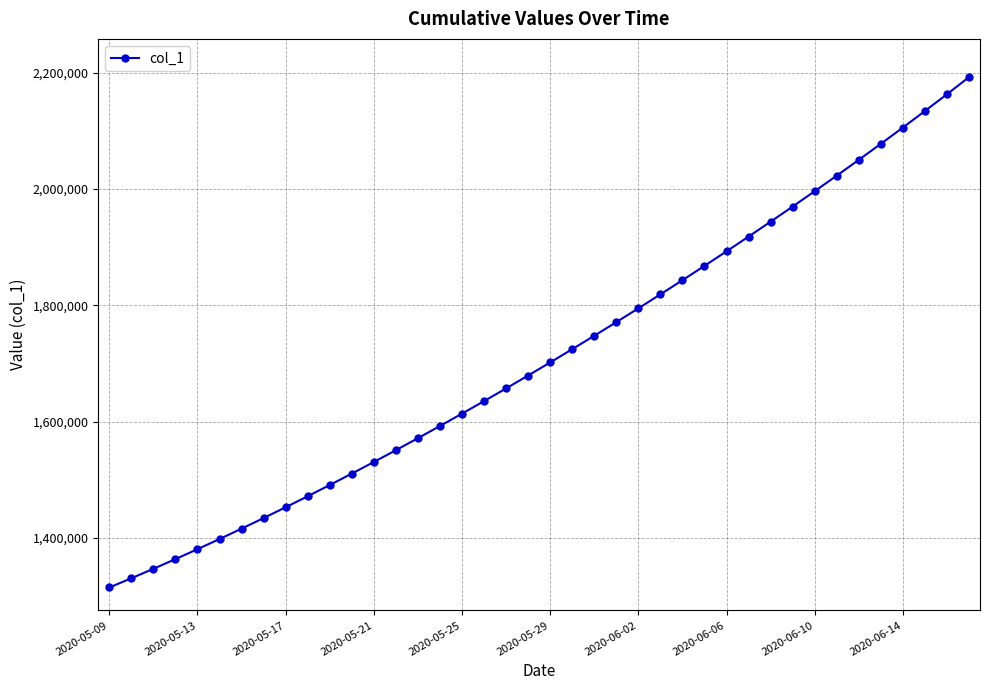

What is the minimum value shown in the chart?

1315099.0